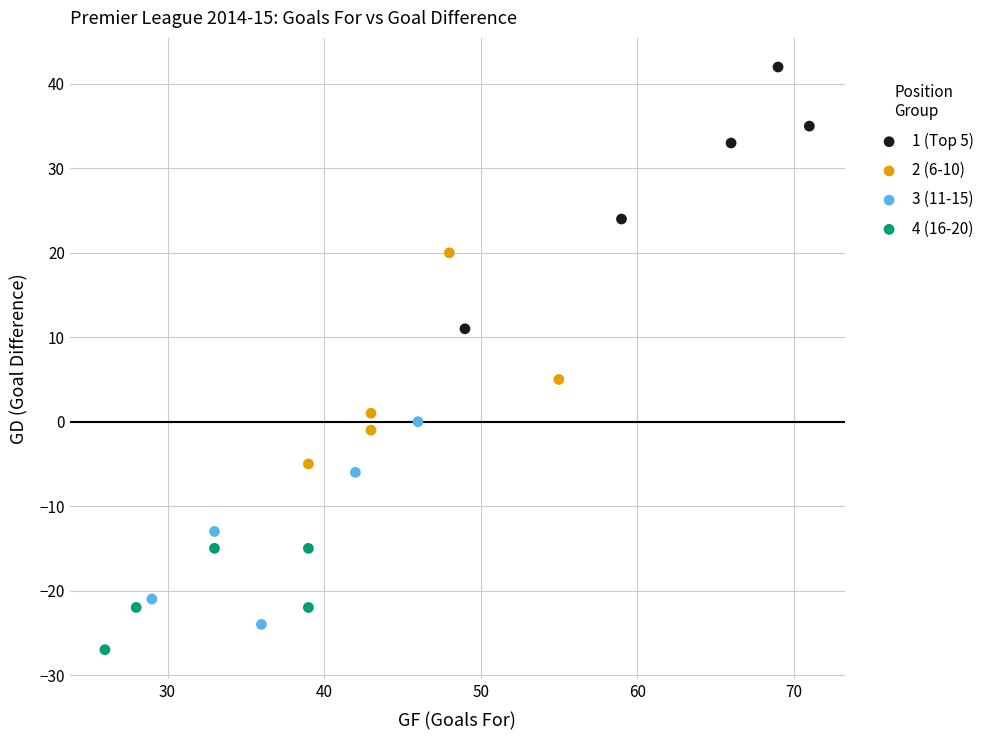

Which series has the largest Y range (max minus min)?

1 (Top 5)